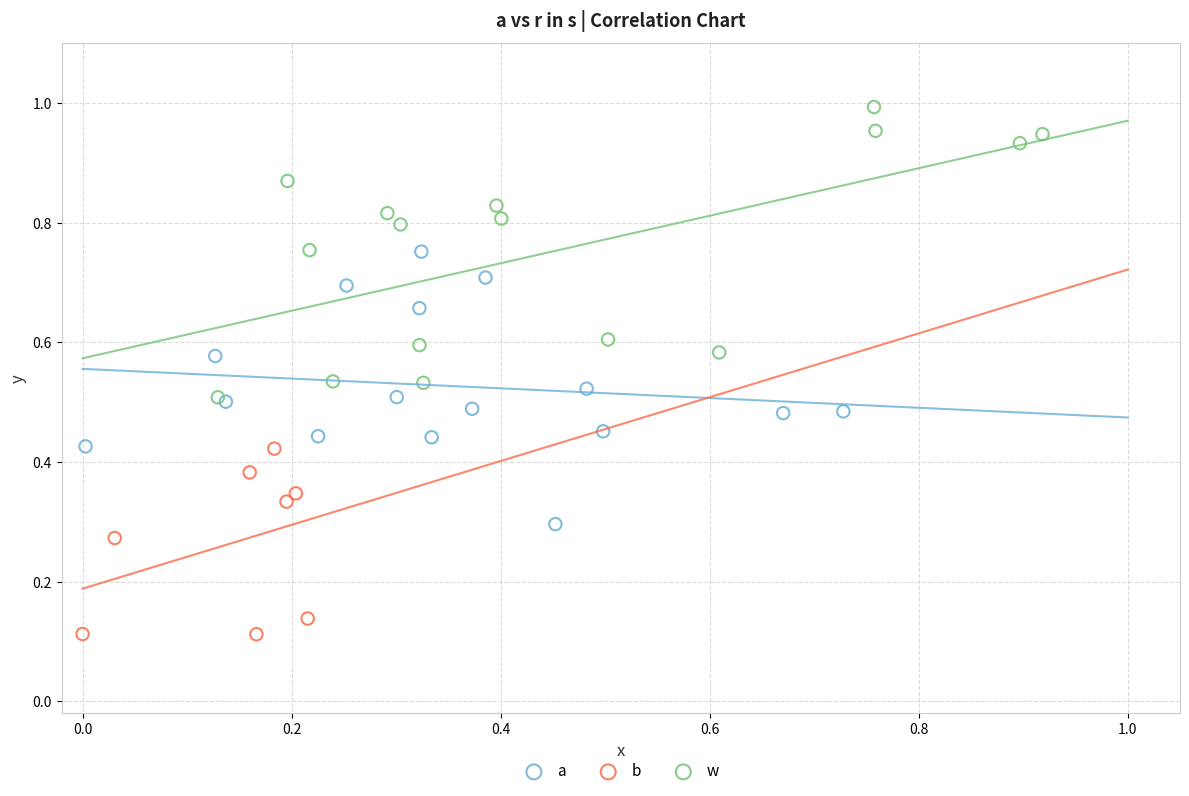

Which series contains the highest Y value?

w